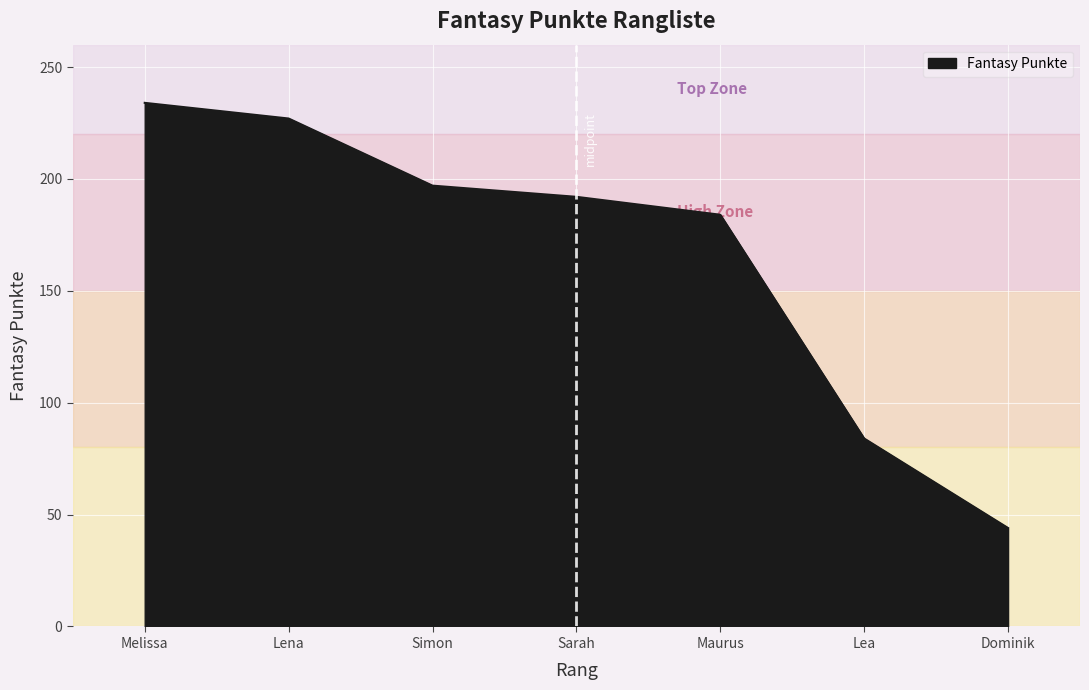

How many lines are shown in the chart?

1